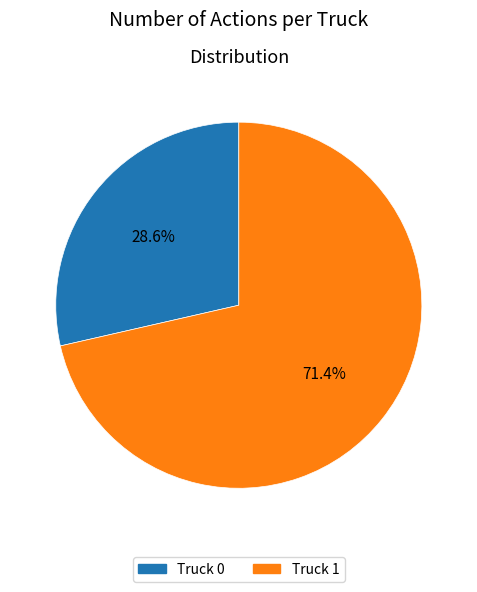

Count the number of slices in the pie.

2